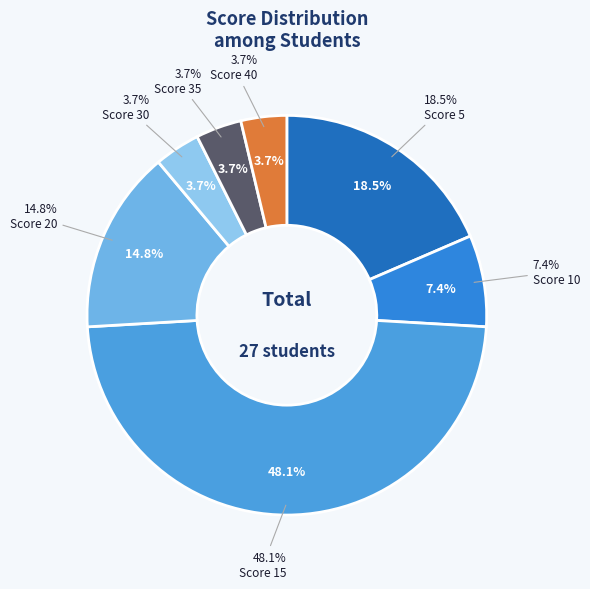

How much of the chart is everything except Score 15?

51.9%